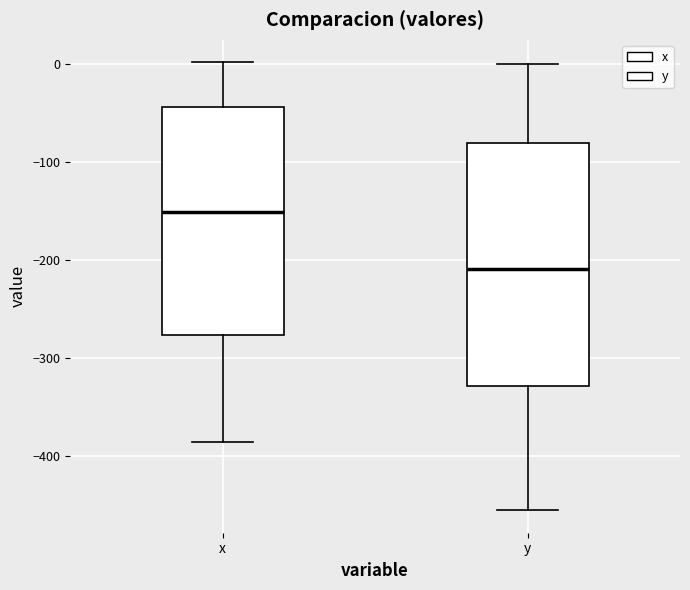

Where is the upper edge of the box for x on the y-axis? The values are not printed on the chart, so give them approximately, as read against the axis.

-40